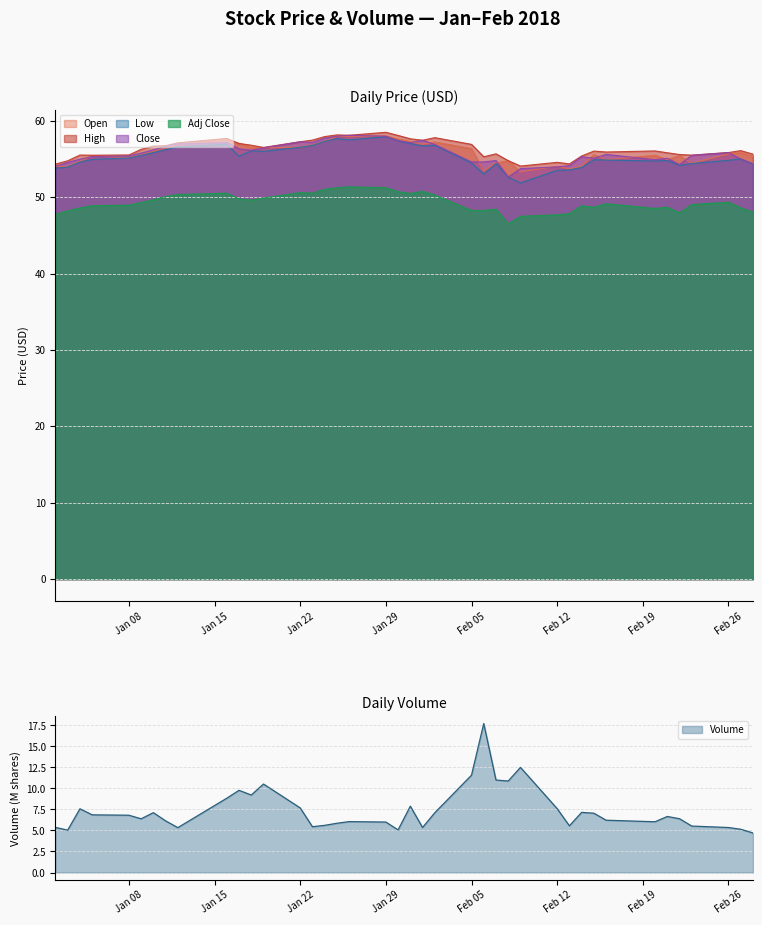

Where does the Open series first go above 55?

2018-01-05